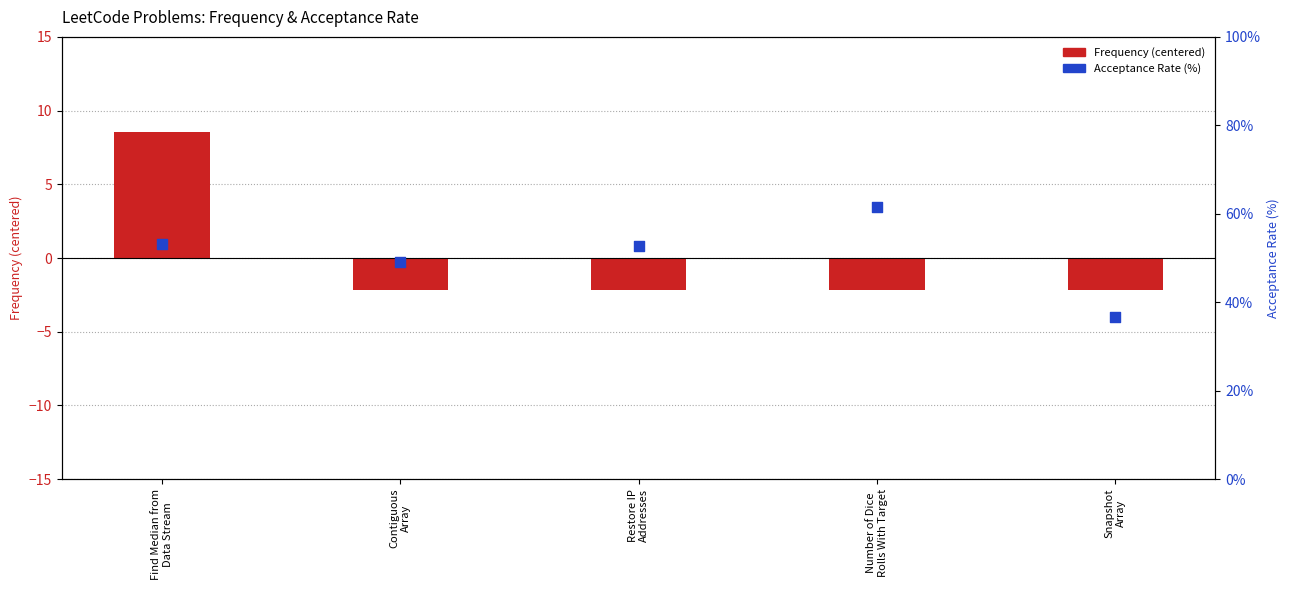

Which series contains the lowest Y value?

Frequency (centered)